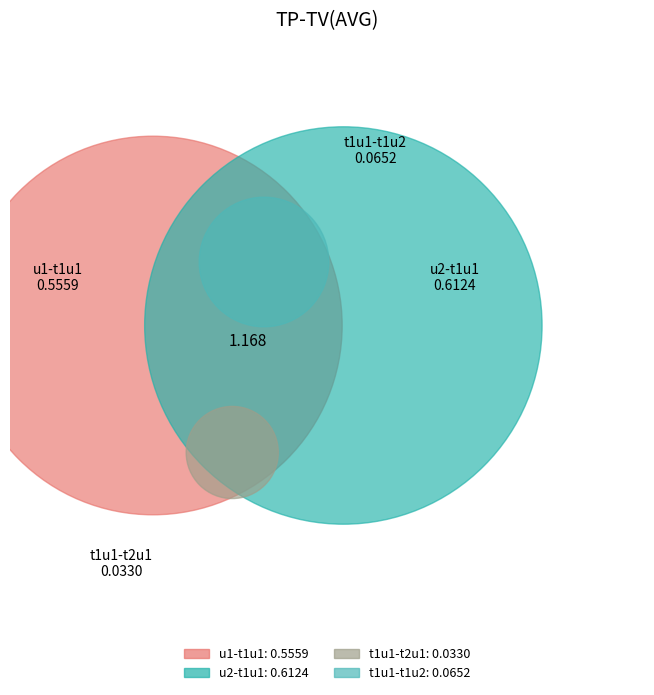

How much of the chart is everything except u1-t1u1?

56.1%